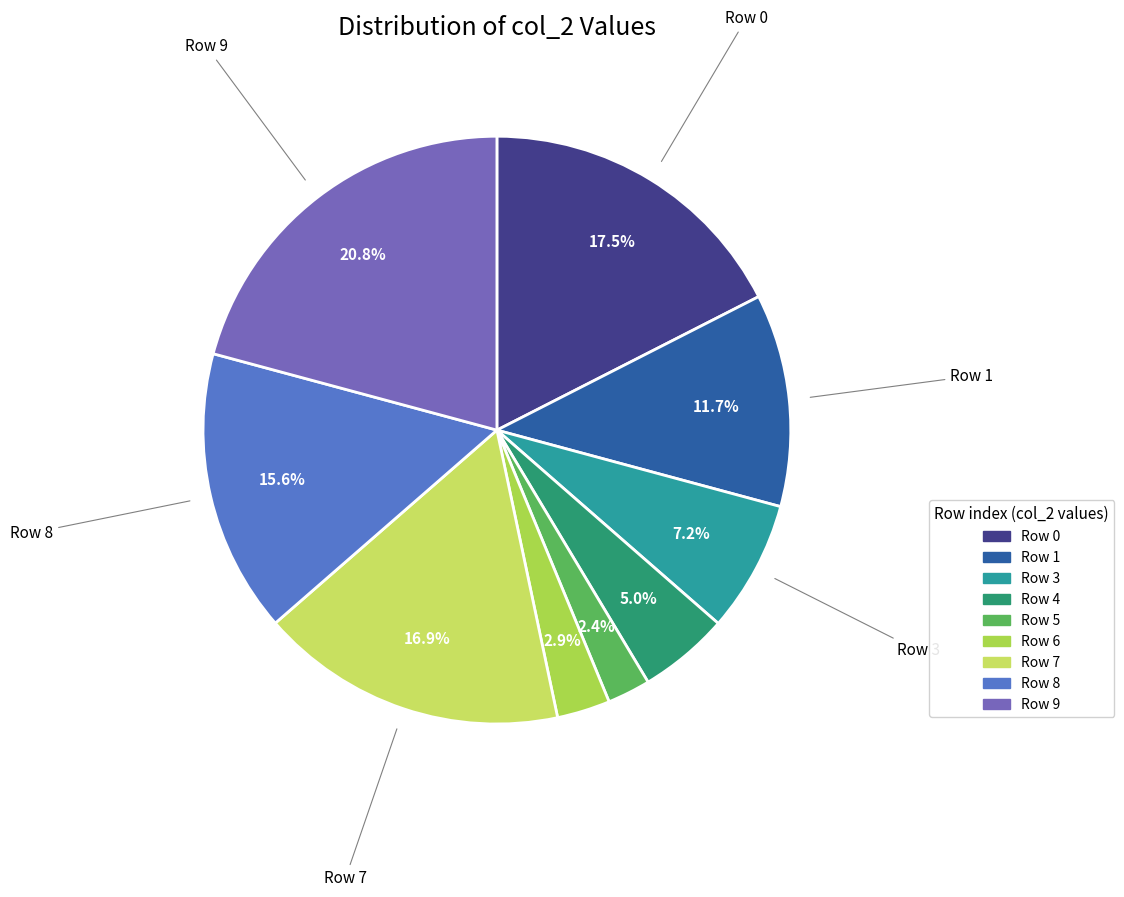

What is the smallest slice in the pie chart?

2